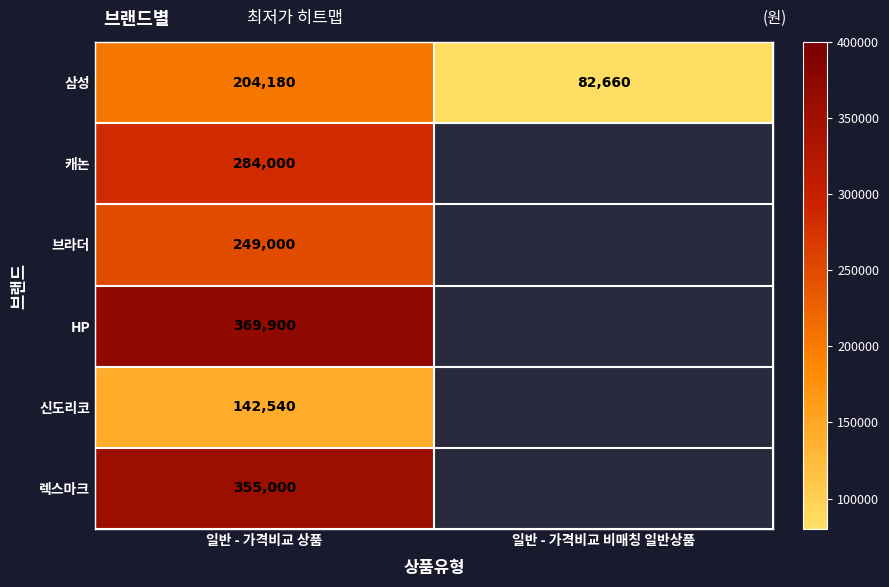

The 신도리코 series shows 52504 at 일반 - 가격비교 상품. True or false?

False